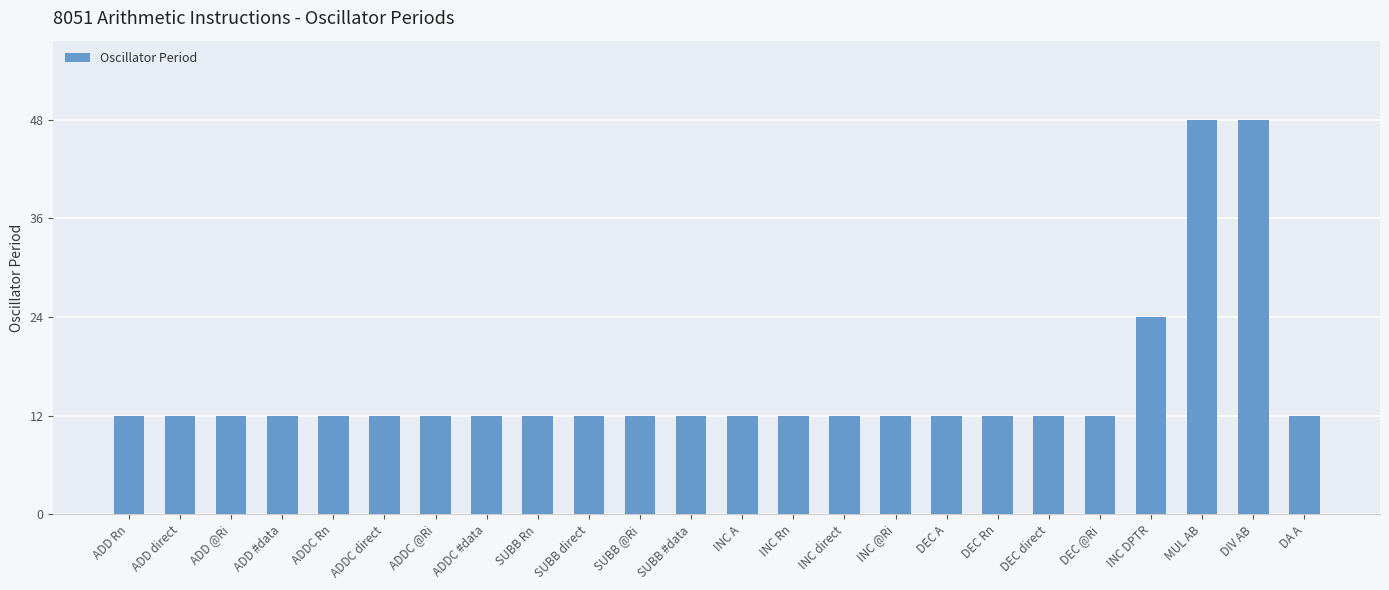

How many bars are there in total?

24